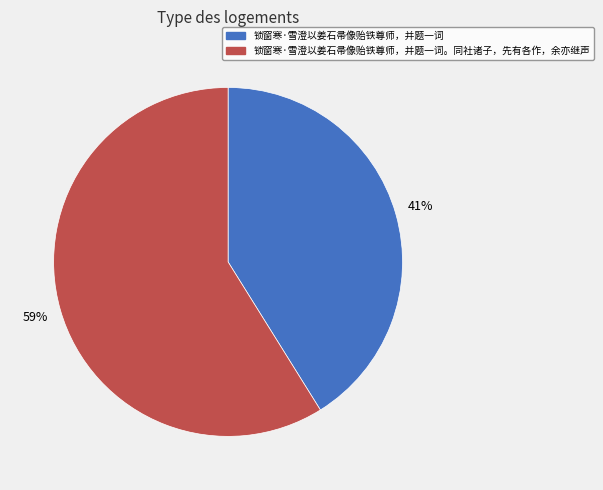

Which has a higher value, 锁窗寒·雪澄以姜石帚像贻铁尊师，并题一词 or 锁窗寒·雪澄以姜石帚像贻铁尊师，并题一词。同社诸子，先有各作，余亦继声?

锁窗寒·雪澄以姜石帚像贻铁尊师，并题一词。同社诸子，先有各作，余亦继声